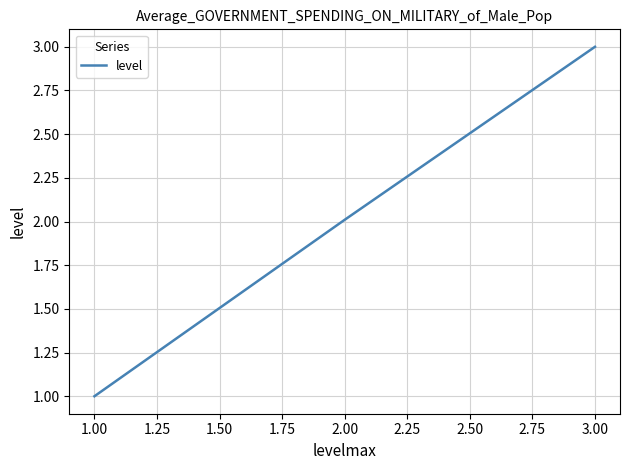

True or false: the data shows 2.0 at 2.00.

True